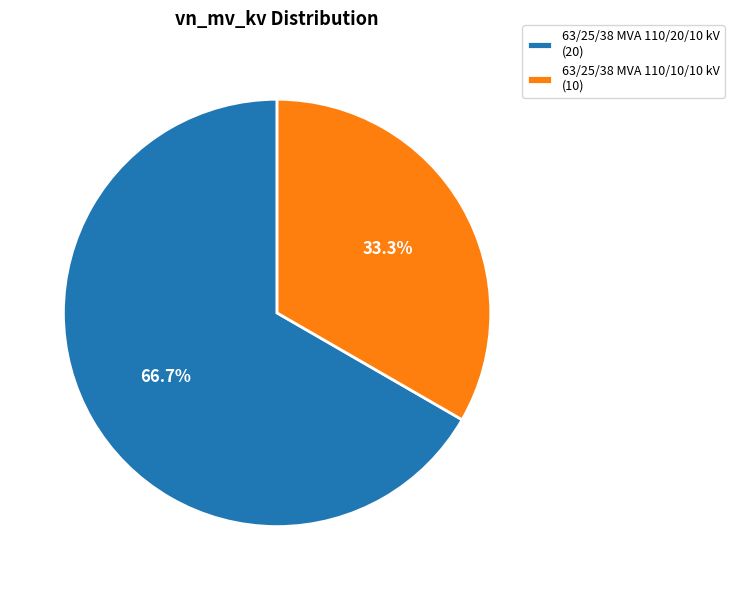

Is it true that 63/25/38 MVA 110/10/10 kV is 23% of the pie?

False